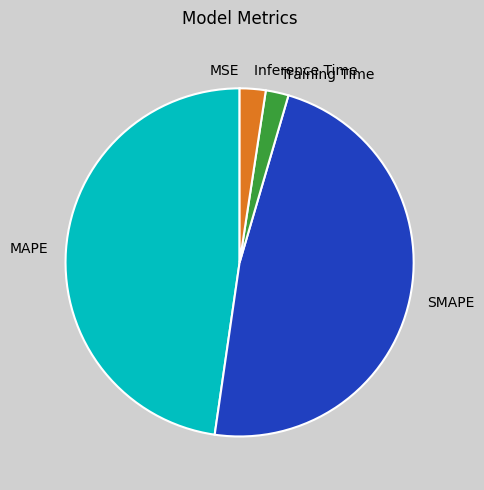

Is it true that SMAPE is 53% of the pie?

False